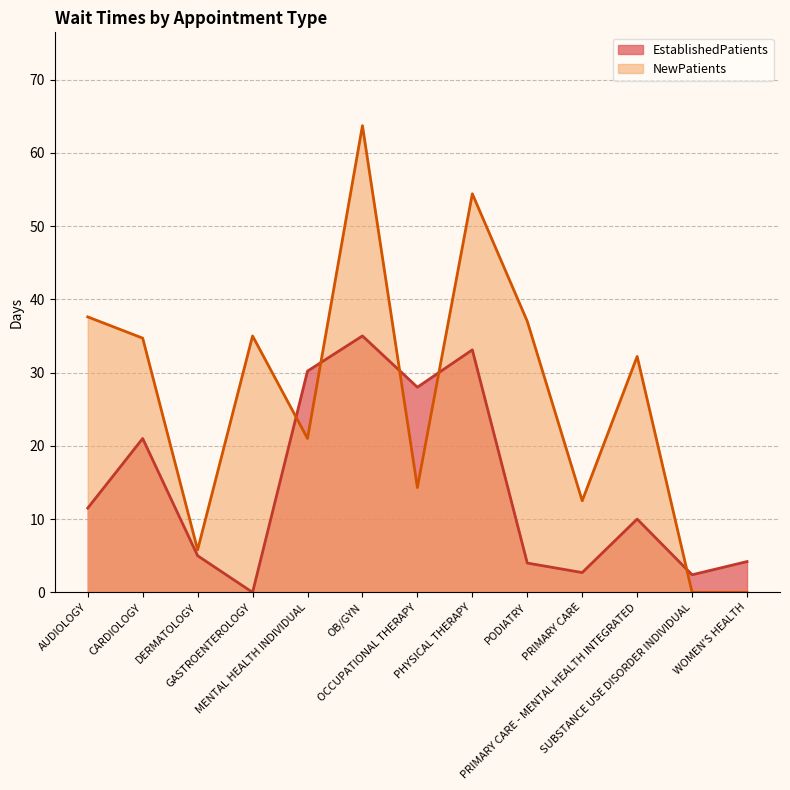

Is the value of EstablishedPatients at PODIATRY greater than the value of NewPatients at DERMATOLOGY?

No